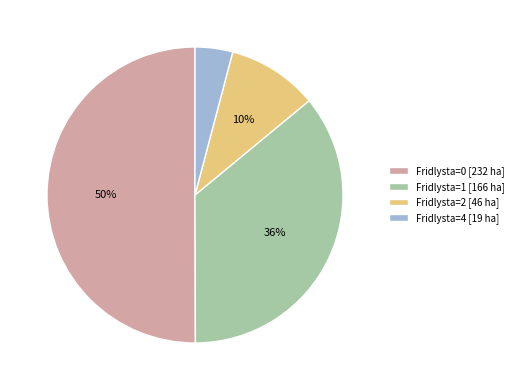

To the nearest percent, what is the difference between the largest and smallest slice percentages?

46%